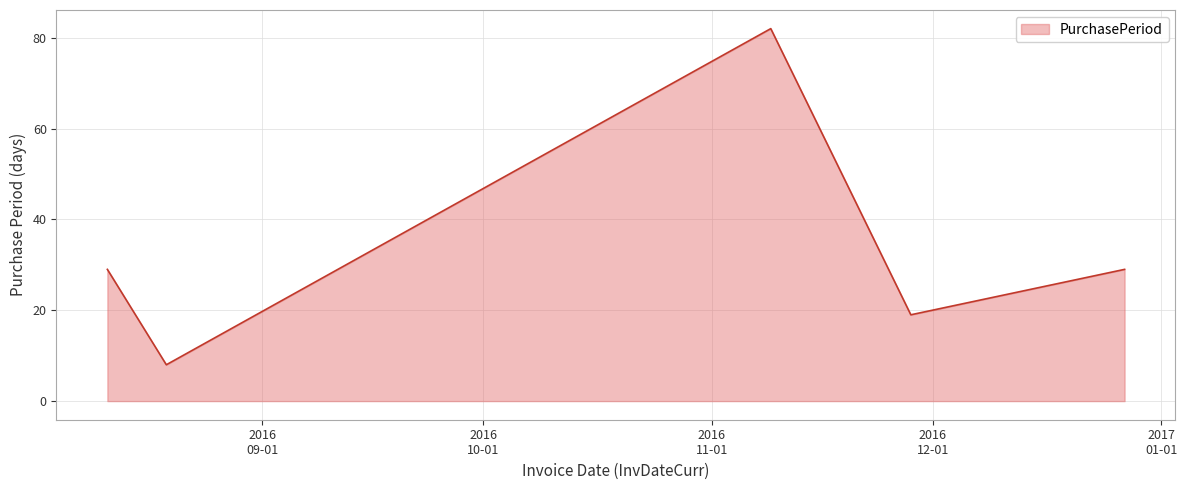

What is the maximum value shown in the chart?

82